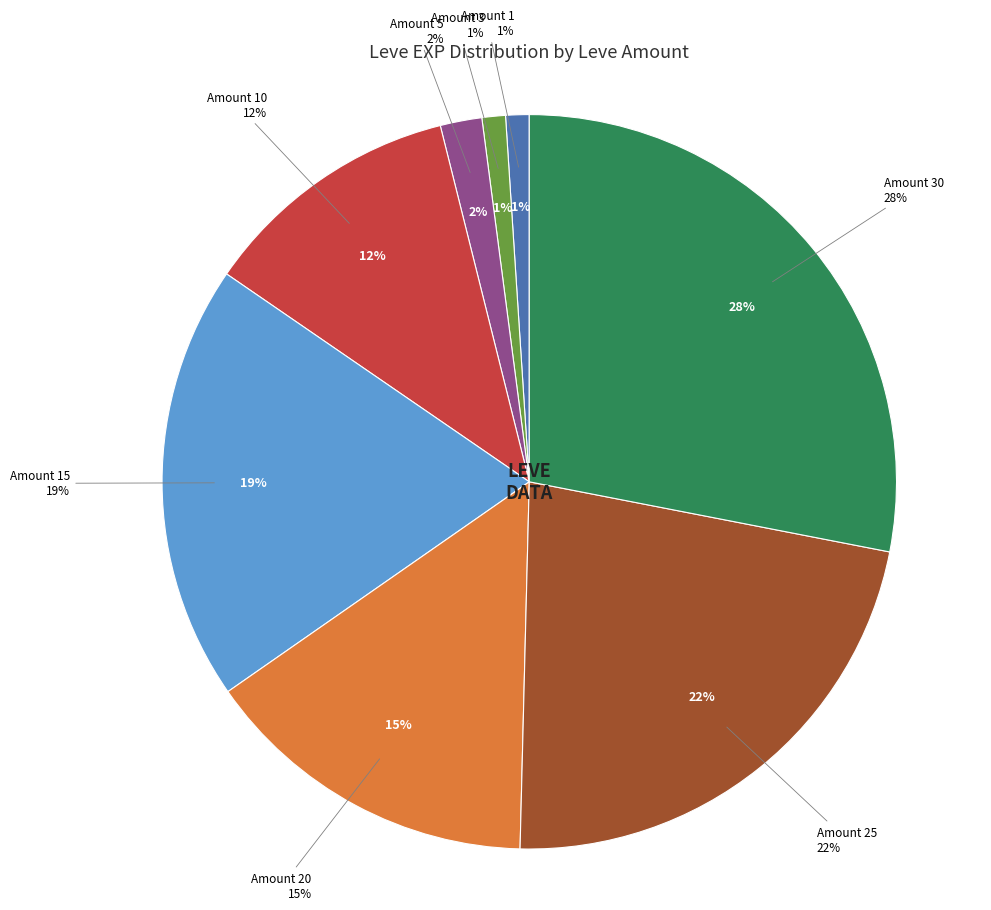

What percentage is NOT represented by 30?

71.9%